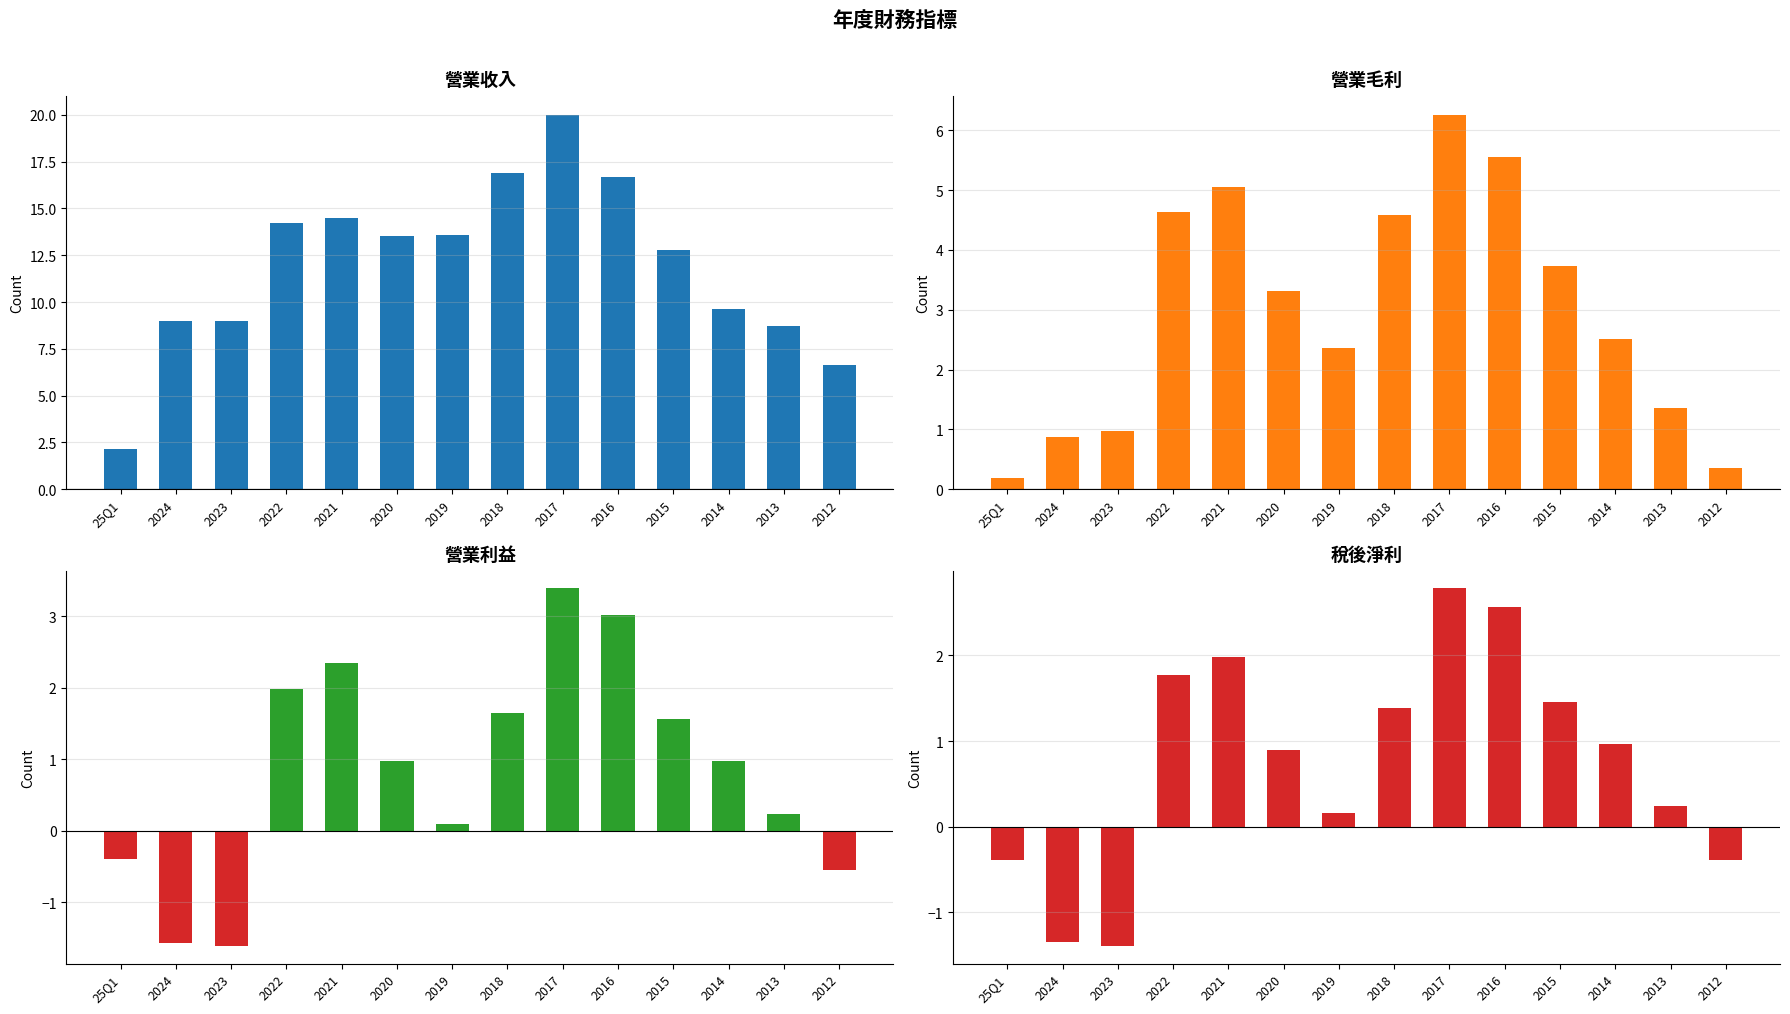

What is the label of the 7th bar from the left?

2019